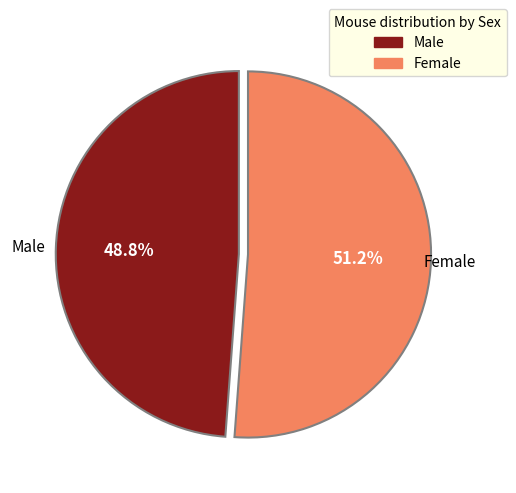

How many segments does this pie chart have?

2